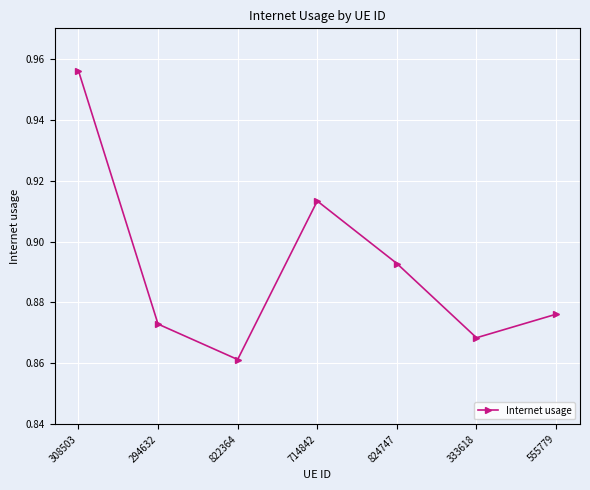

What position from the right is 333618?

2